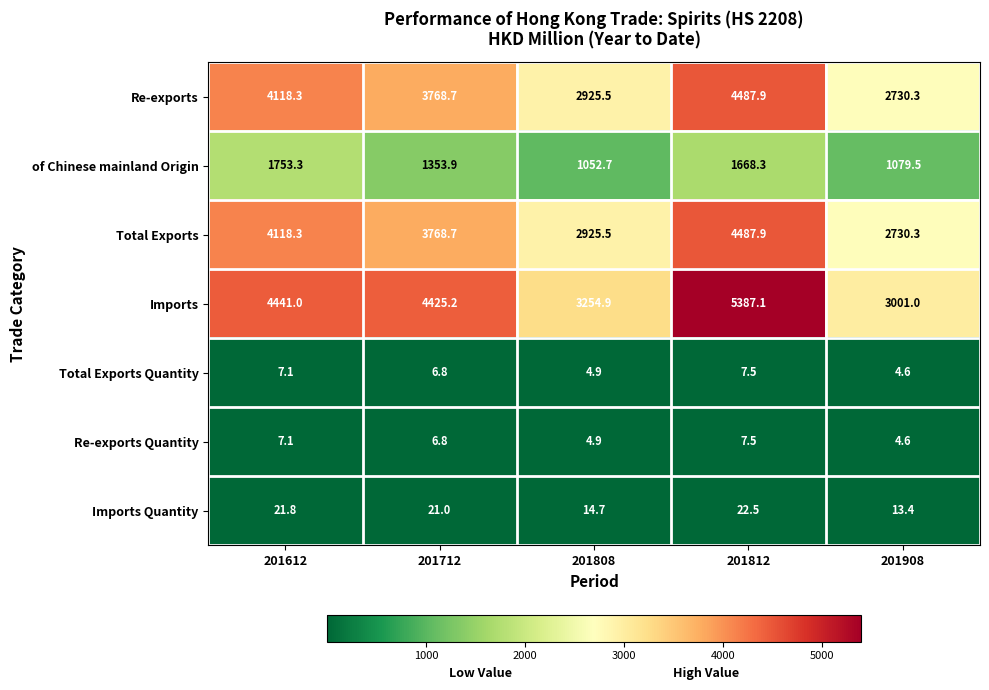

Which series has the largest total across all categories?

Imports